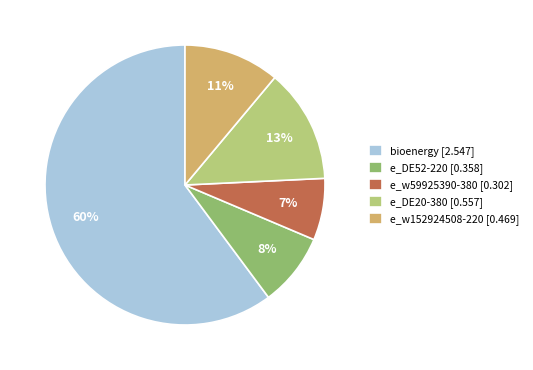

The e_w152924508-220 slice represents 1% of the pie. True or false?

False